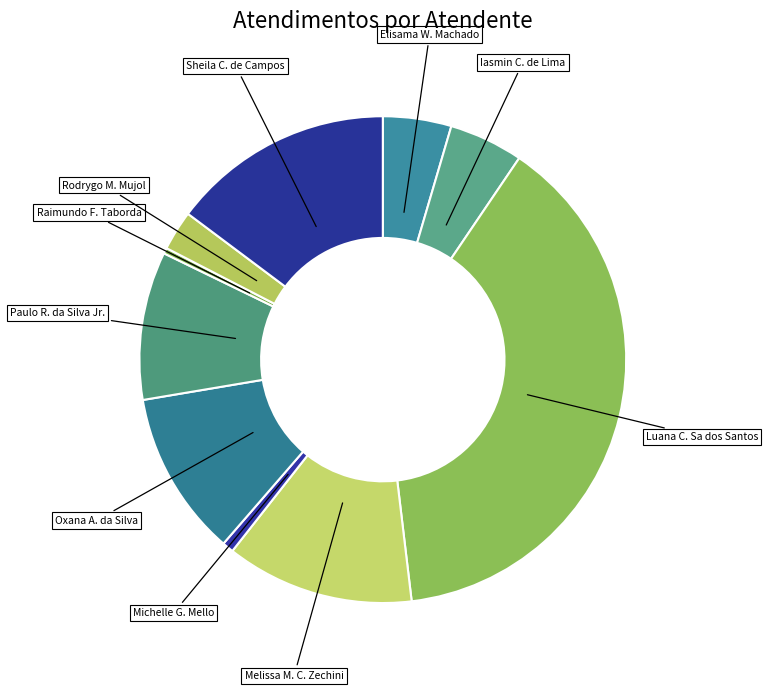

Count the number of slices in the pie.

10